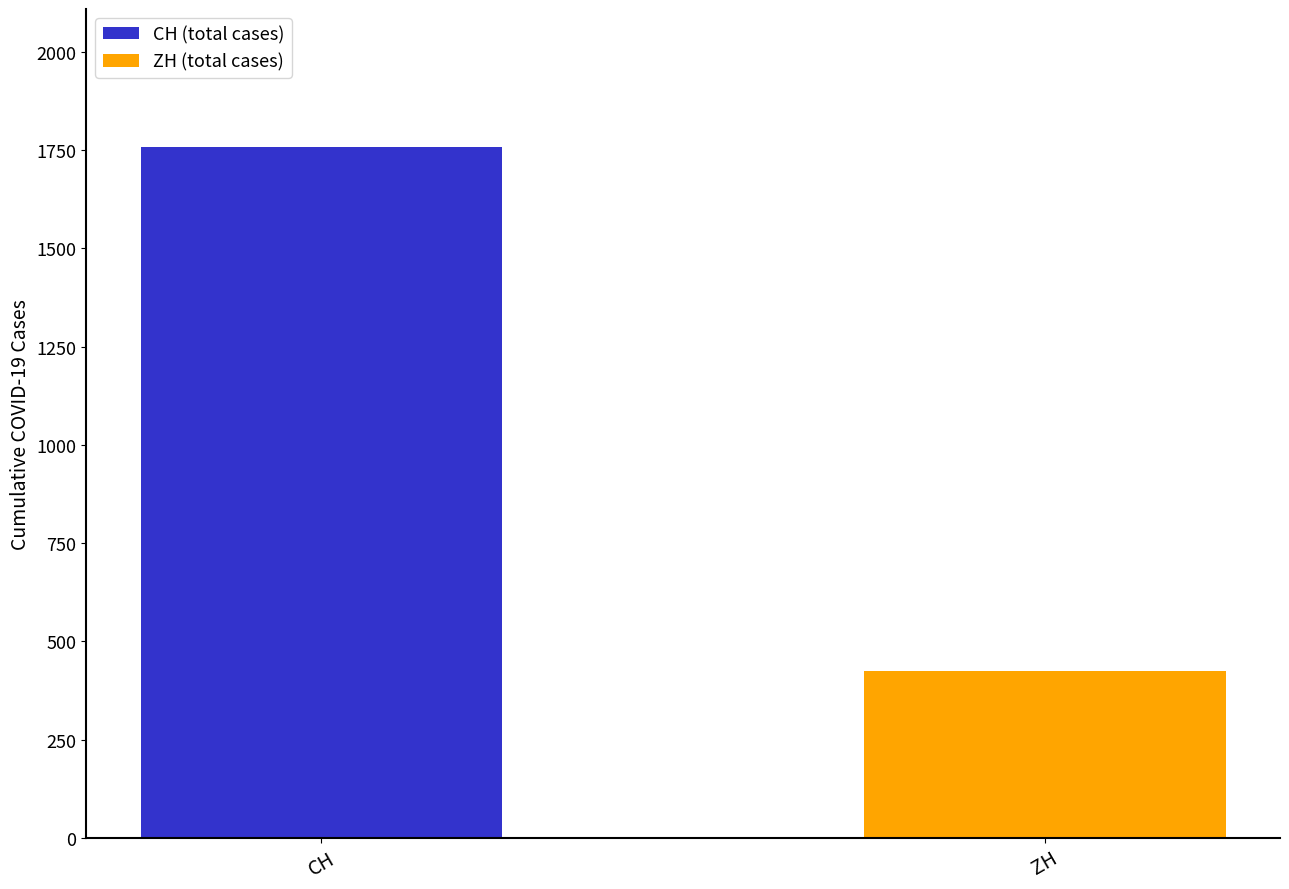

List the series in order of their overall mean, lowest first.

ZH (total cases), CH (total cases)